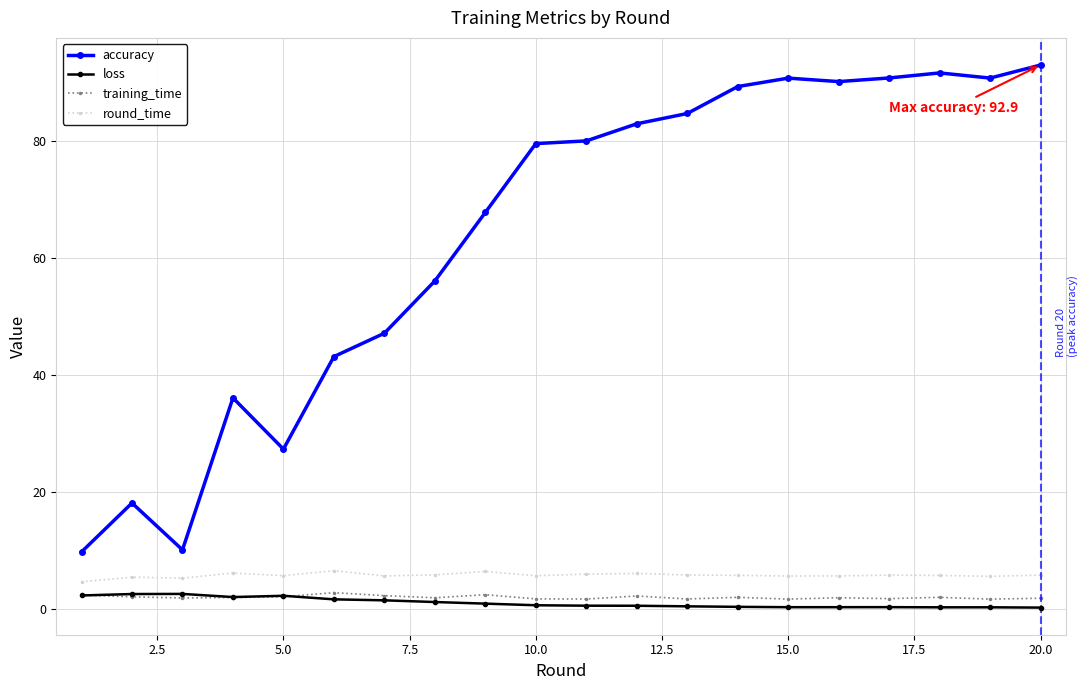

At how many categories does at least one series exceed 37?

15